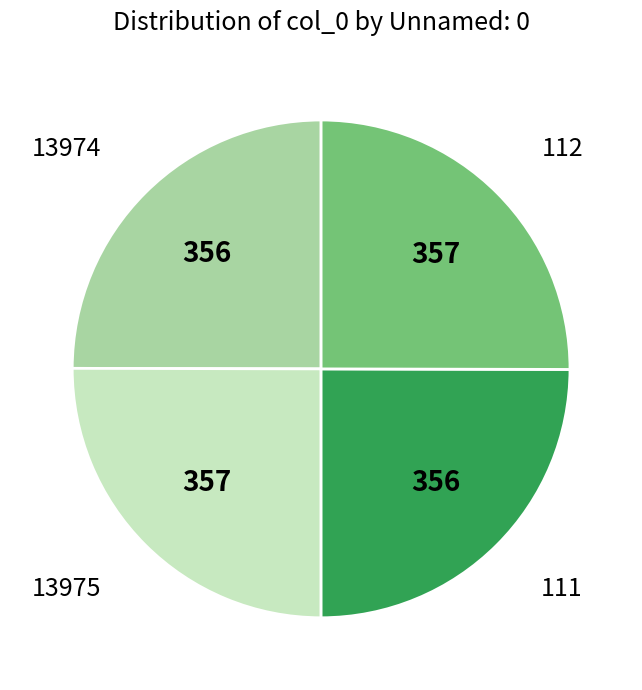

Is there any slice that represents more than half of the pie?

No